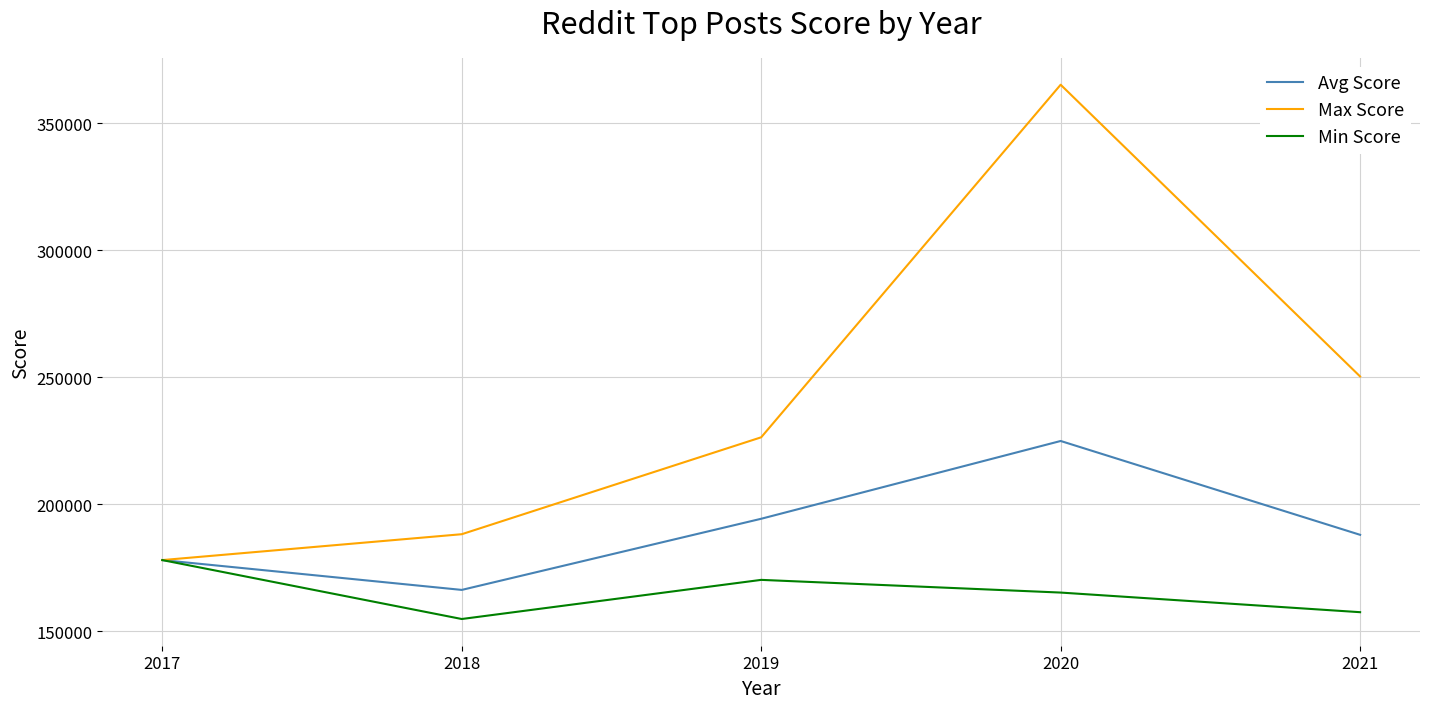

Rank the categories by Max Score value from highest to lowest.

2020, 2021, 2019, 2018, 2017